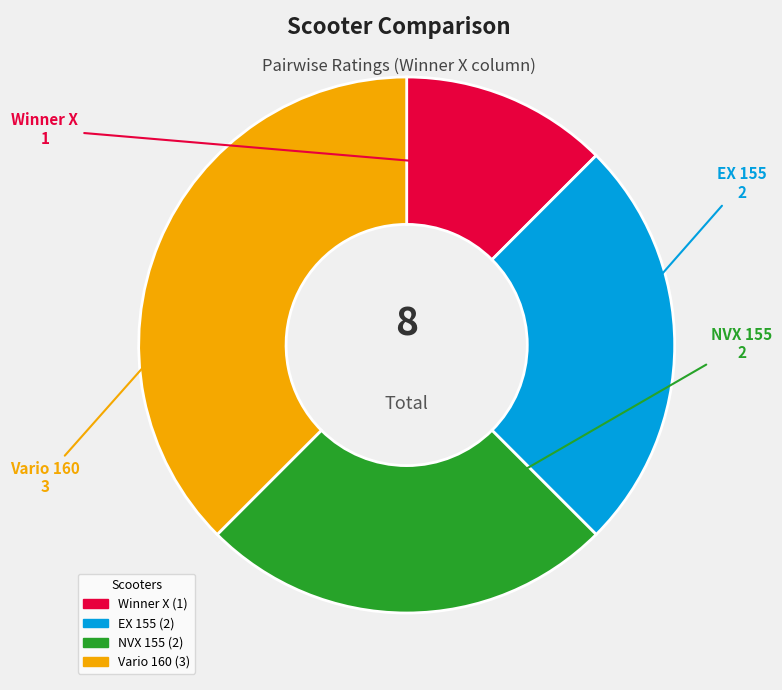

Do Winner X and NVX 155 together represent more than half of the pie?

No